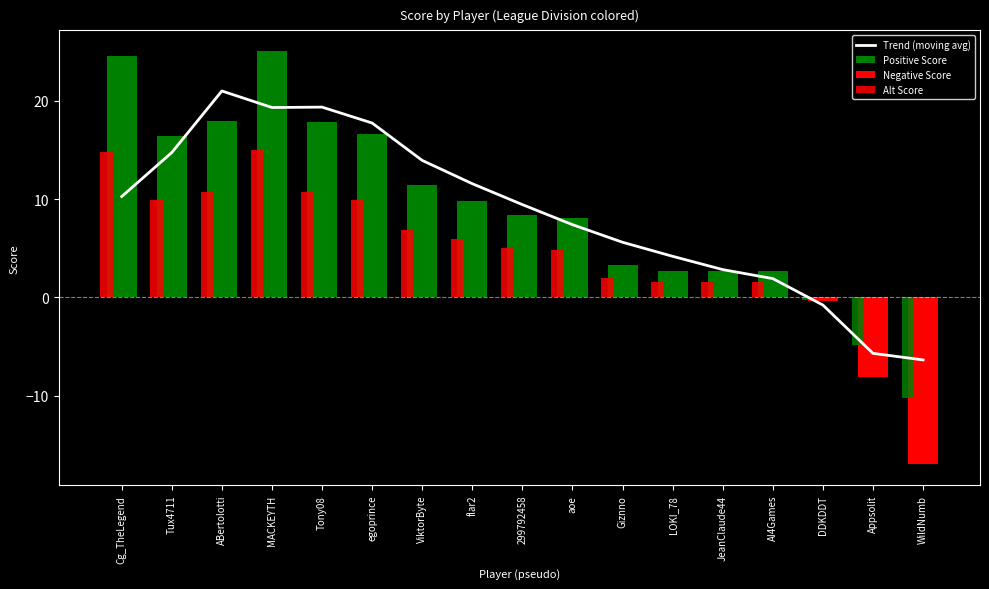

What is the change in value from ViktorByte to Giznno?

-8.3